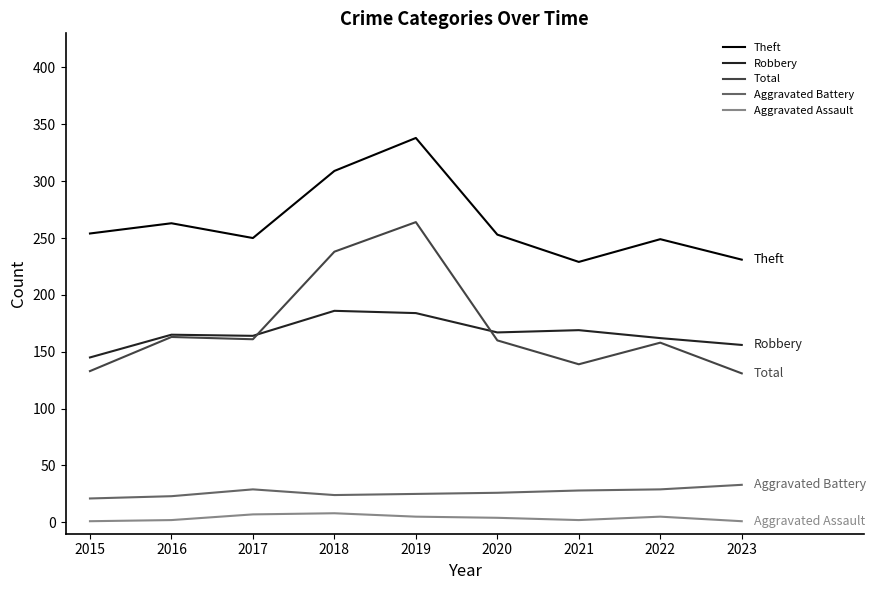

At which category is the sum across all series the highest?

2019